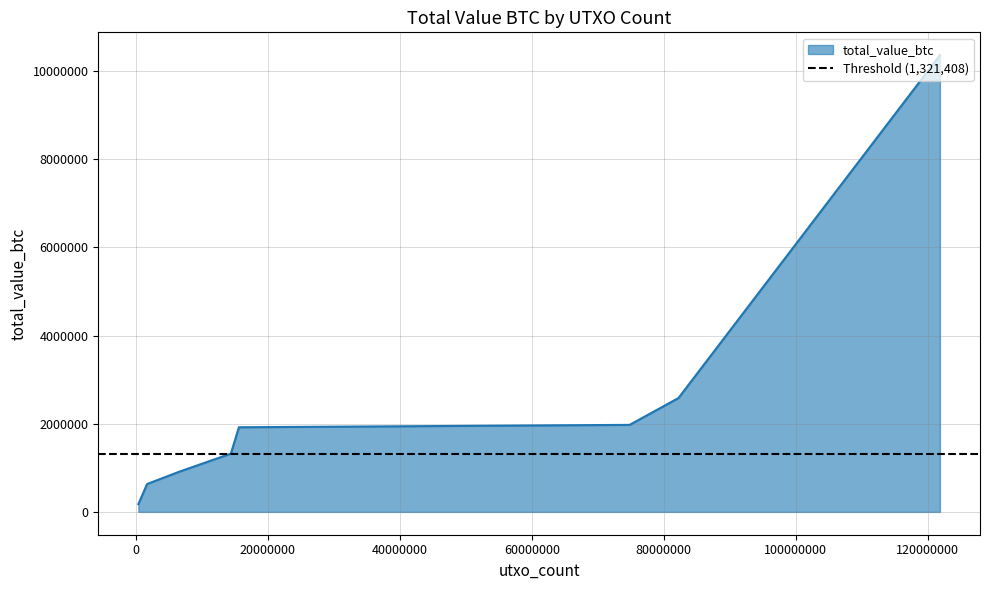

True or false: the data has more than 0 interior local peaks.

True